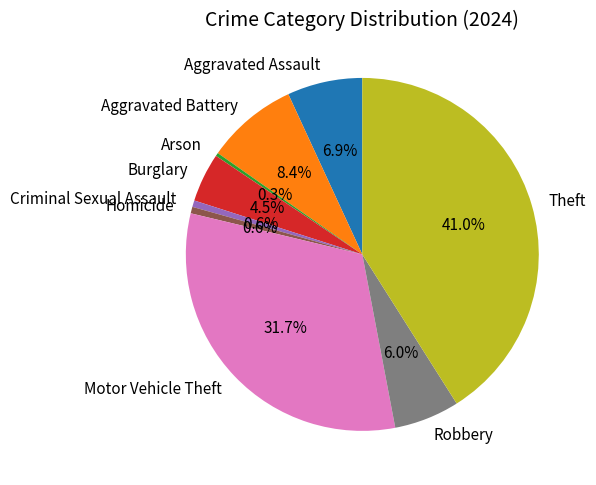

True or false: Theft accounts for 41% of the total.

True